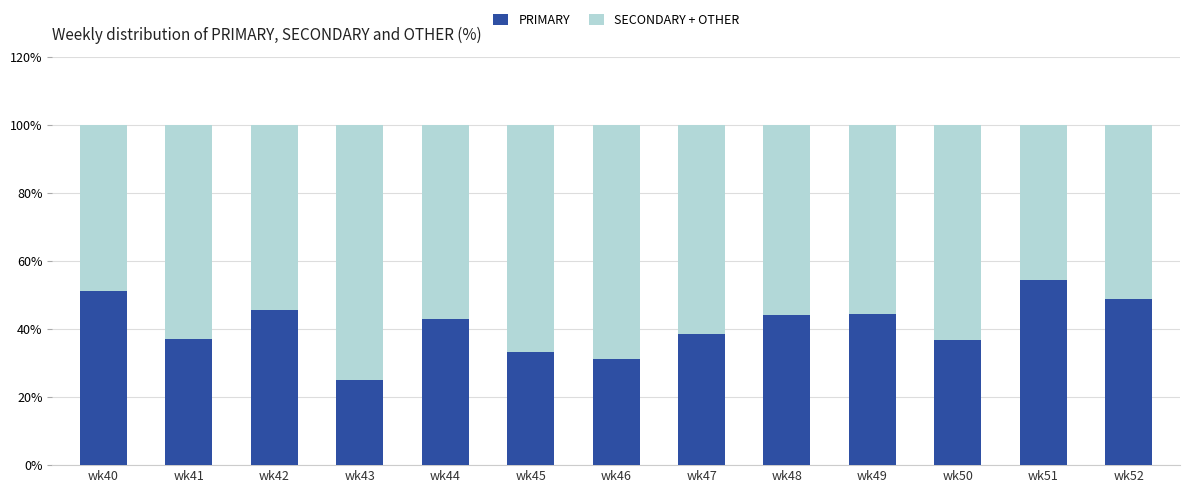

How many data points in PRIMARY are less than 42?

6